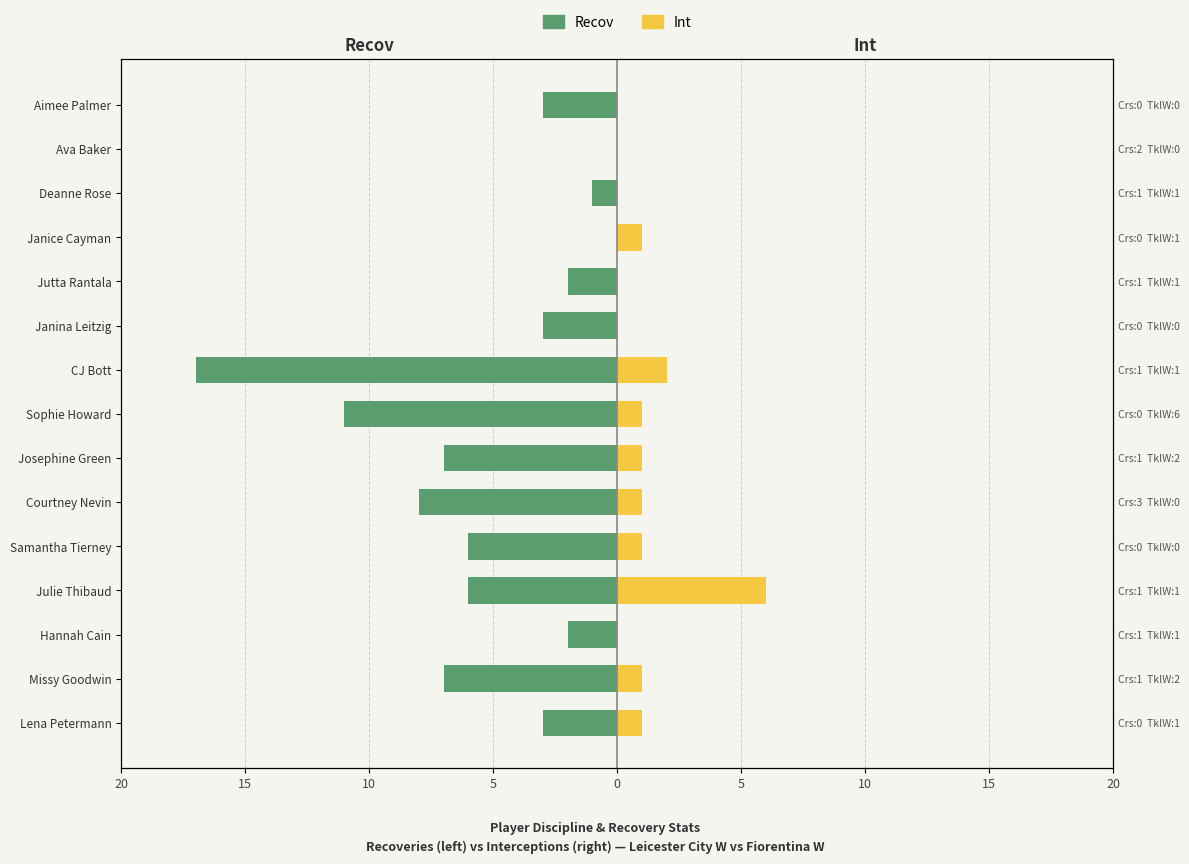

What is the difference between the highest and lowest values at 10?

2